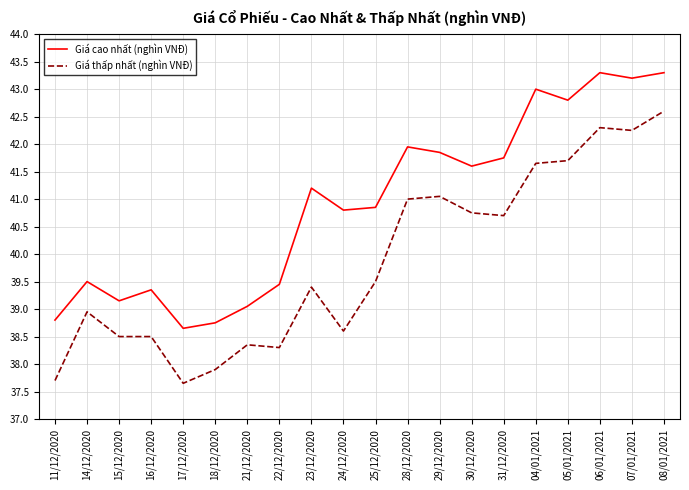

True or false: Giá thấp nhất (nghìn VNĐ) and Giá cao nhất (nghìn VNĐ) cross at least once.

False